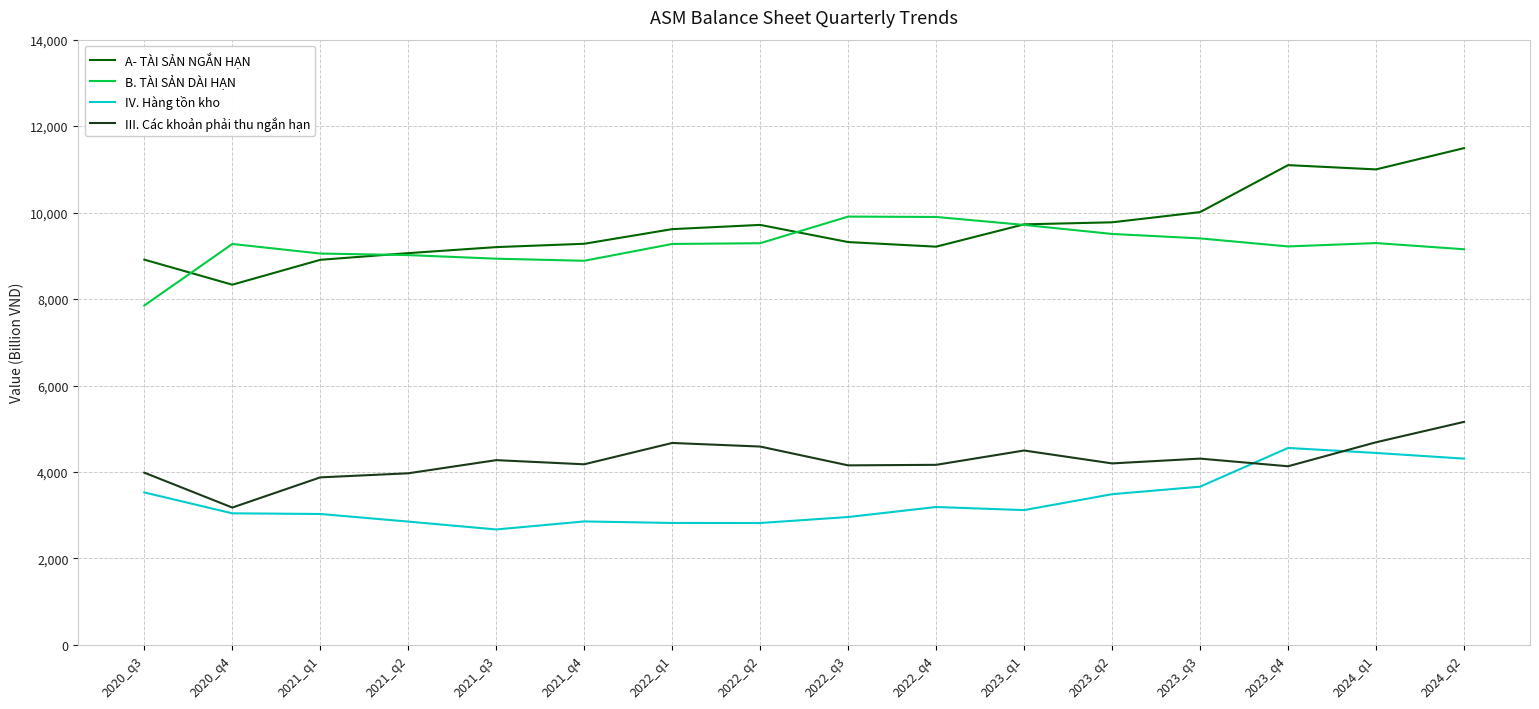

True or false: A- TÀI SẢN NGẮN HẠN and IV. Hàng tồn kho cross at least once.

False